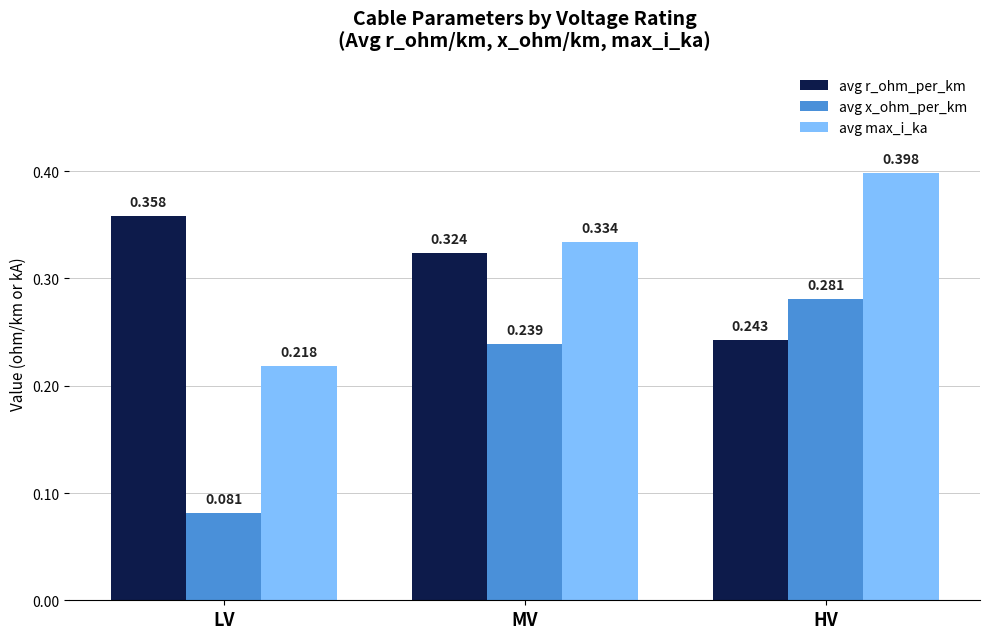

At which category does the chart reach its minimum across all series?

LV